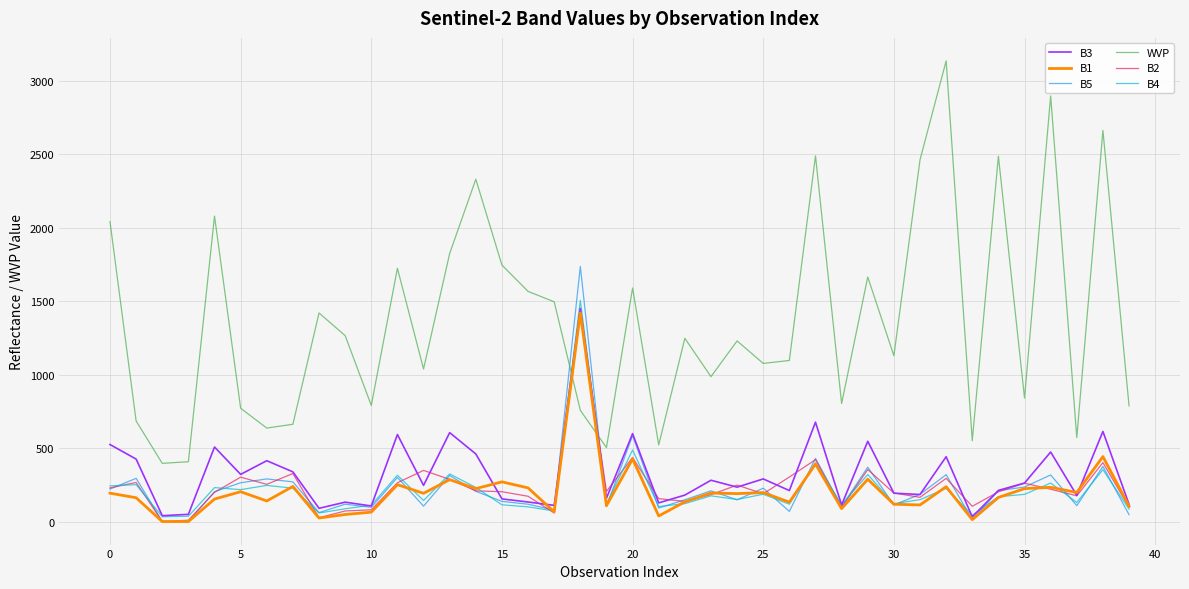

Which series has the widest spread of values?

WVP